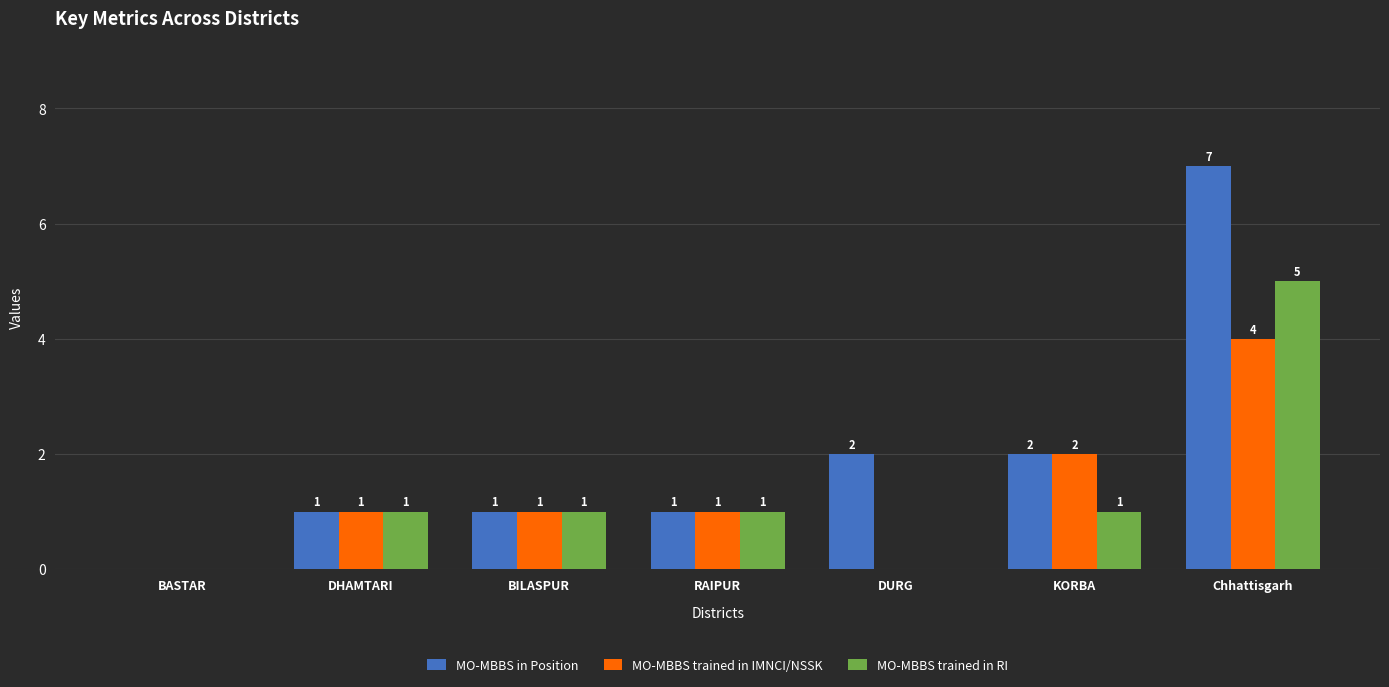

Is it true that MO-MBBS trained in IMNCI/NSSK equals 3 at KORBA?

False